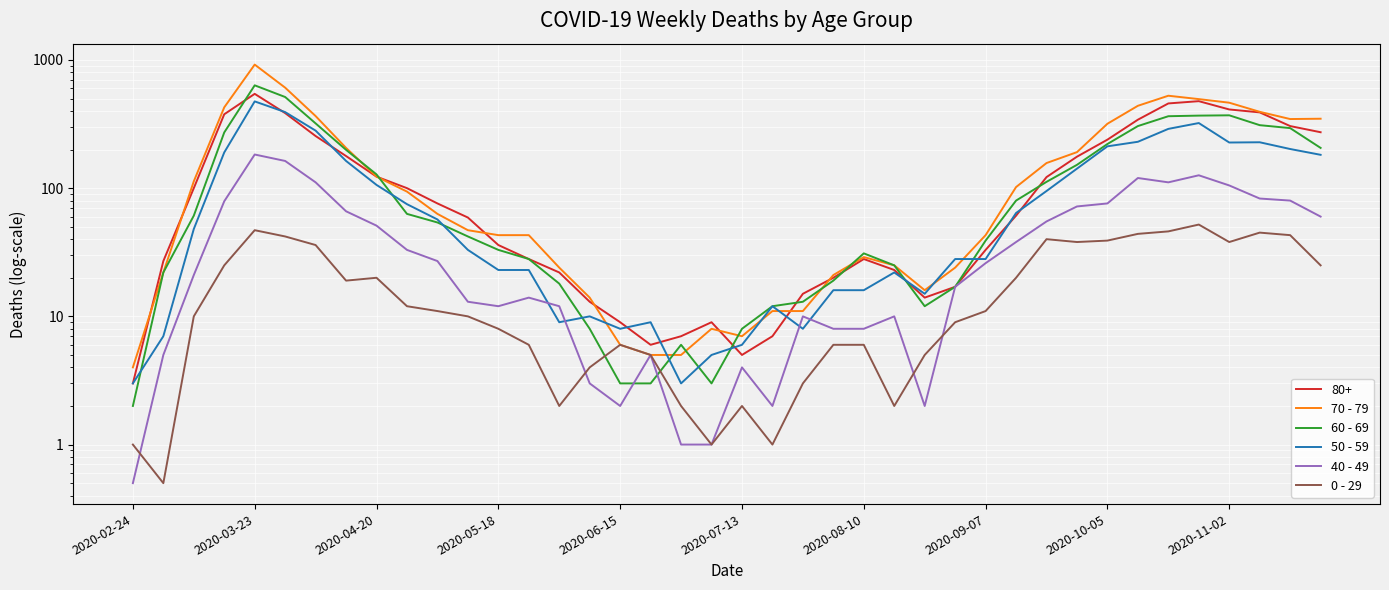

Does the chart display data point markers on the line(s)?

No